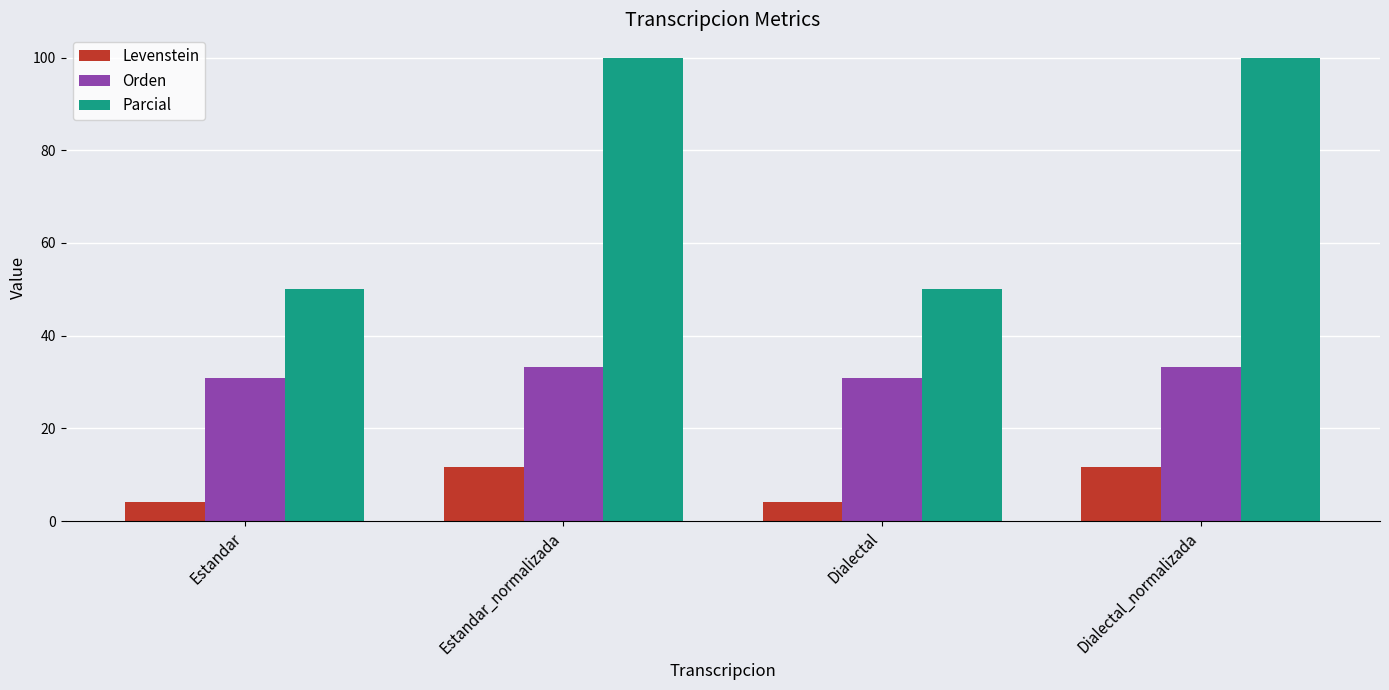

What is the difference between the Orden values at Estandar_normalizada and Dialectal?

2.6